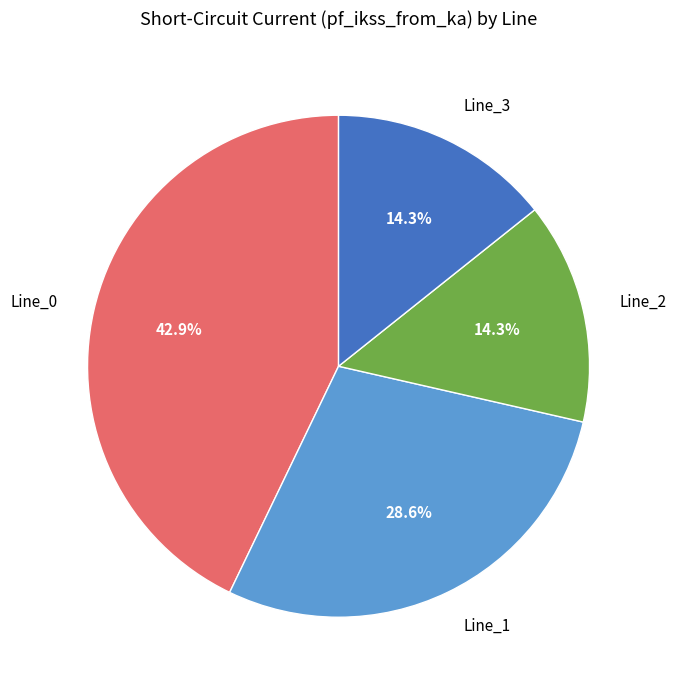

The Line_2 slice represents 29% of the pie. True or false?

False